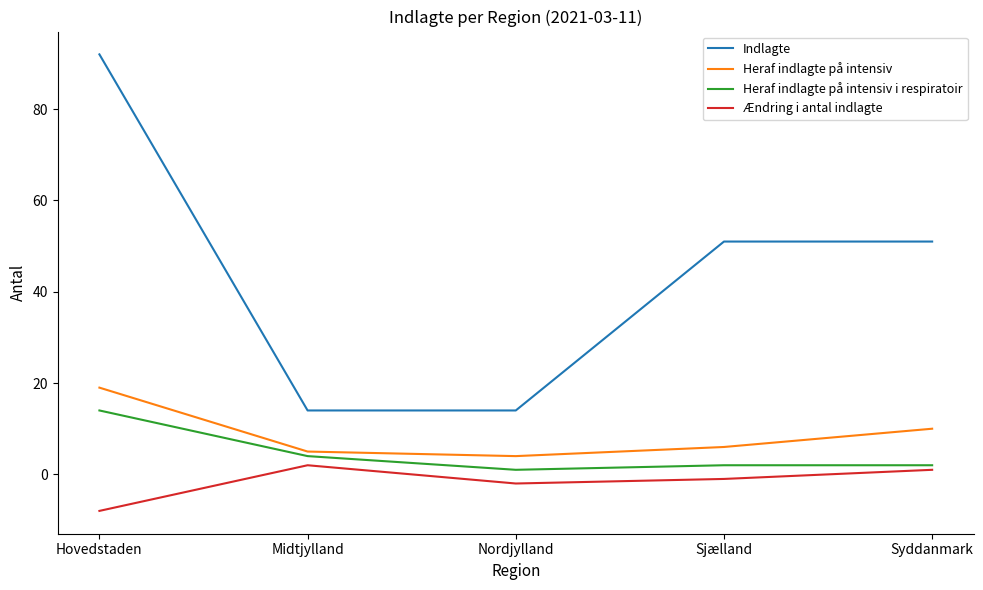

True or false: Heraf indlagte på intensiv i respiratoir and Ændring i antal indlagte cross at least once.

False